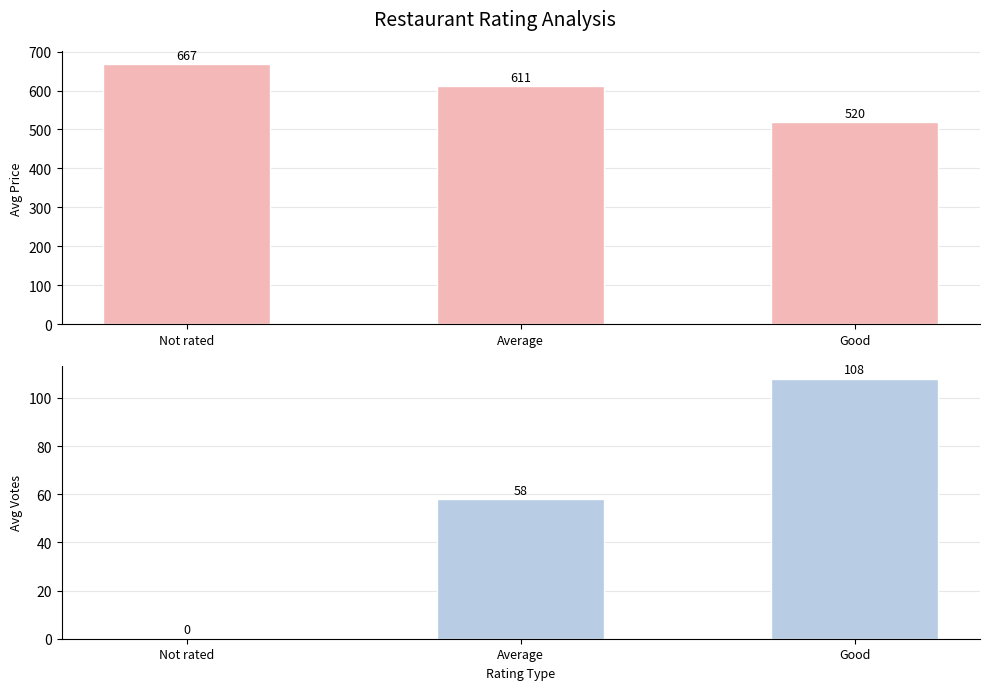

What is the value of the Avg Price bar at the 3rd from the left?

520